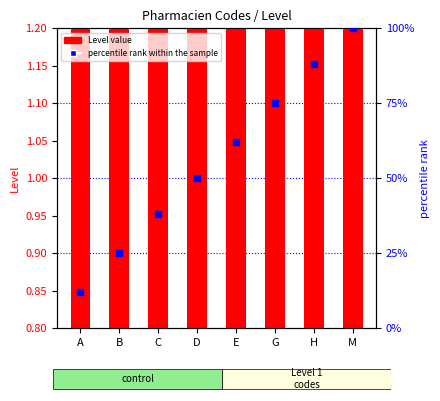

At how many categories does at least one series exceed 73?

3